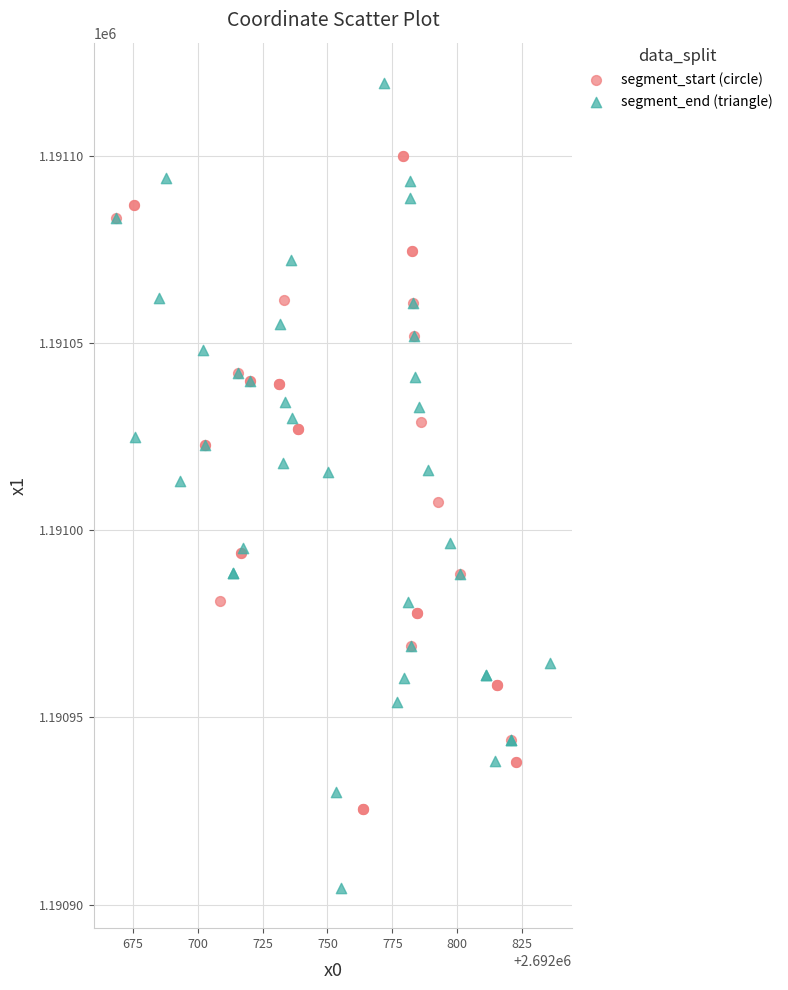

Which series contains the highest Y value?

segment_end (triangle)